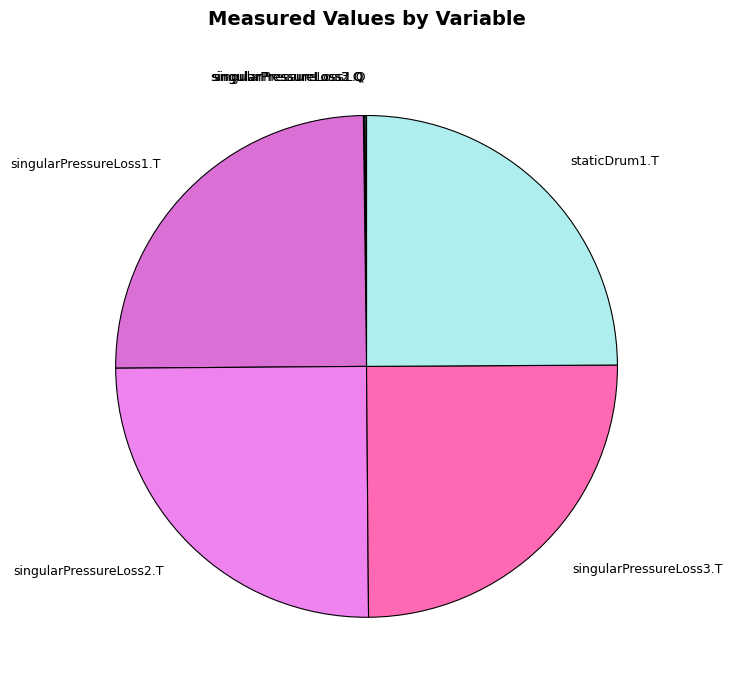

Is it true that singularPressureLoss1.T is 14% of the pie?

False